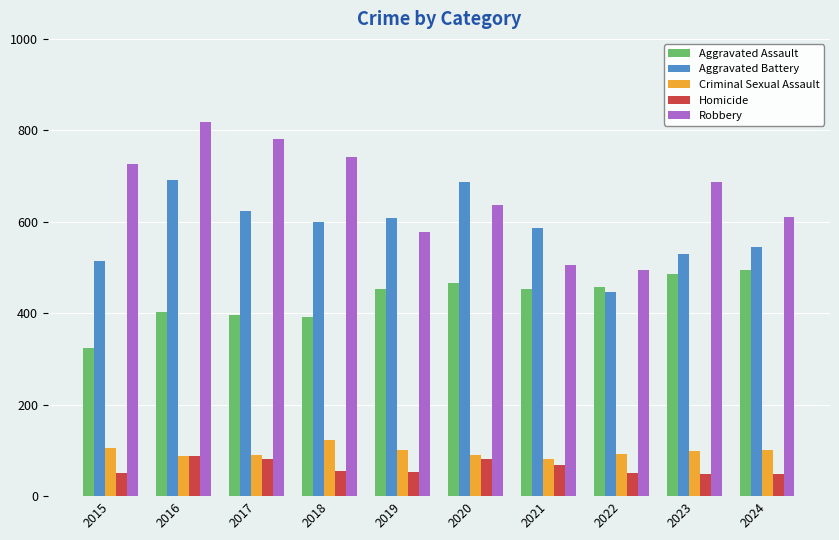

What is the greatest value displayed?

819